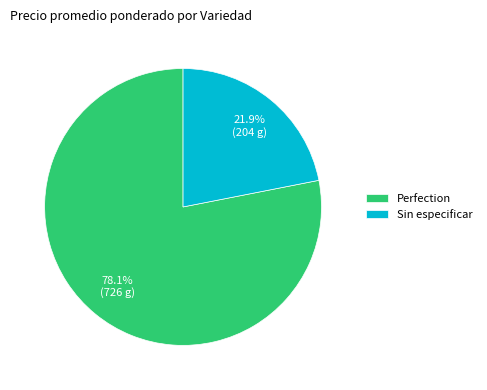

How many slices are in this pie chart?

2